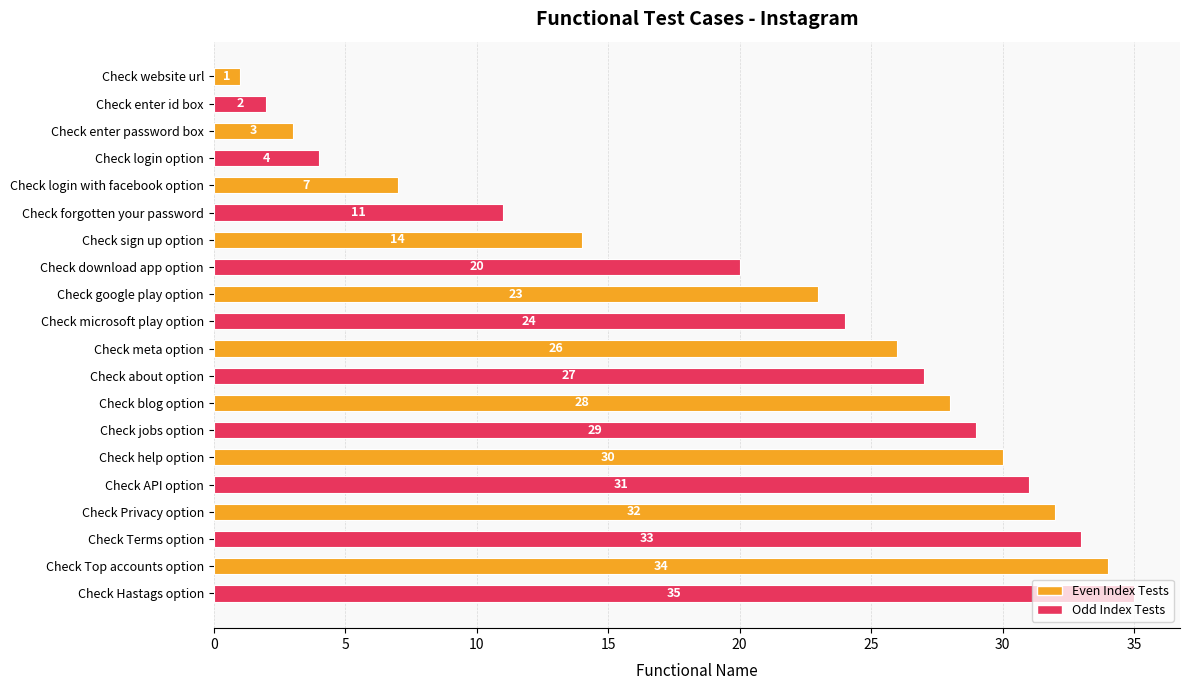

What is the approximate value at Check sign up option?

14